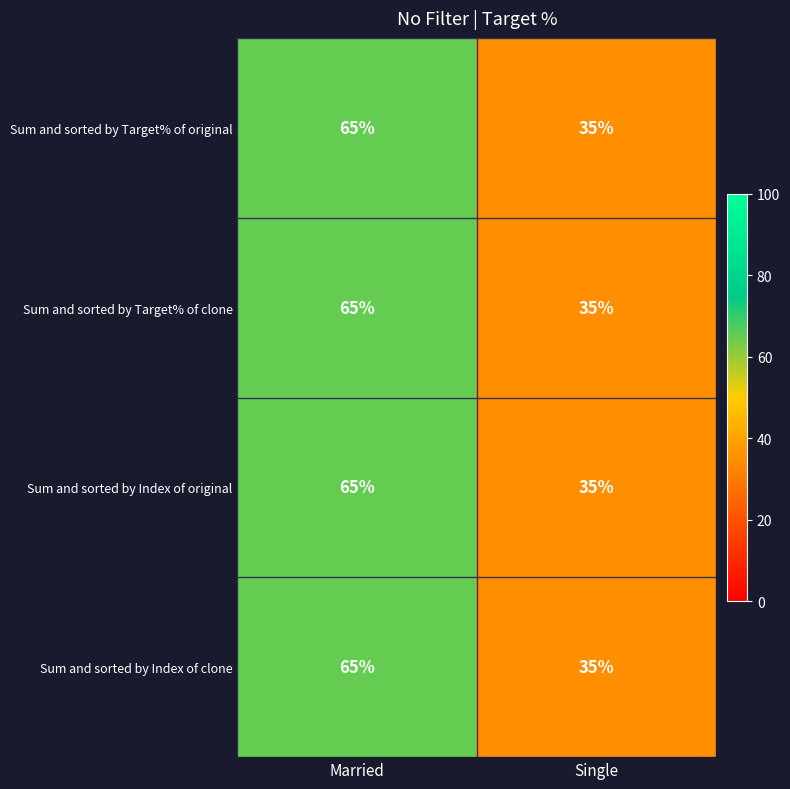

Rank the categories by Sum and sorted by Index of original value from lowest to highest.

Single, Married